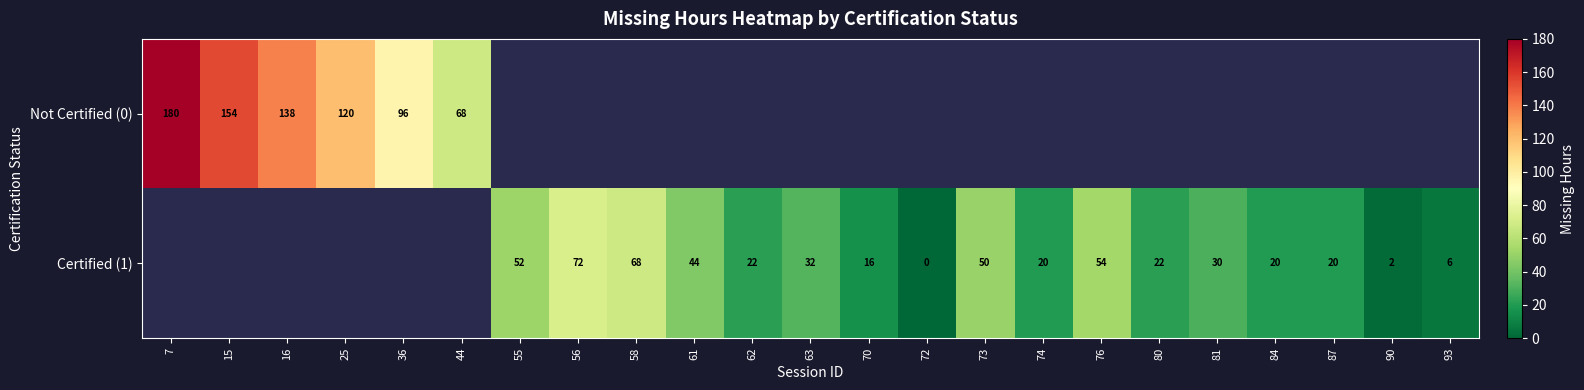

What is the sum of the Certified (1) values at 76 and 73?

104